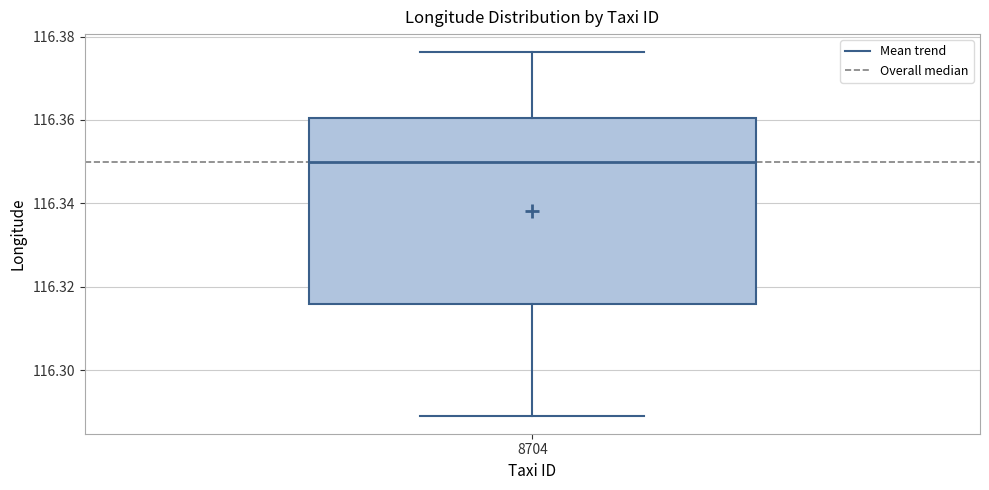

Where does the upper whisker of the box at x = 8704 end on the y-axis? The values are not printed on the chart, so give them approximately, as read against the axis.

116.376